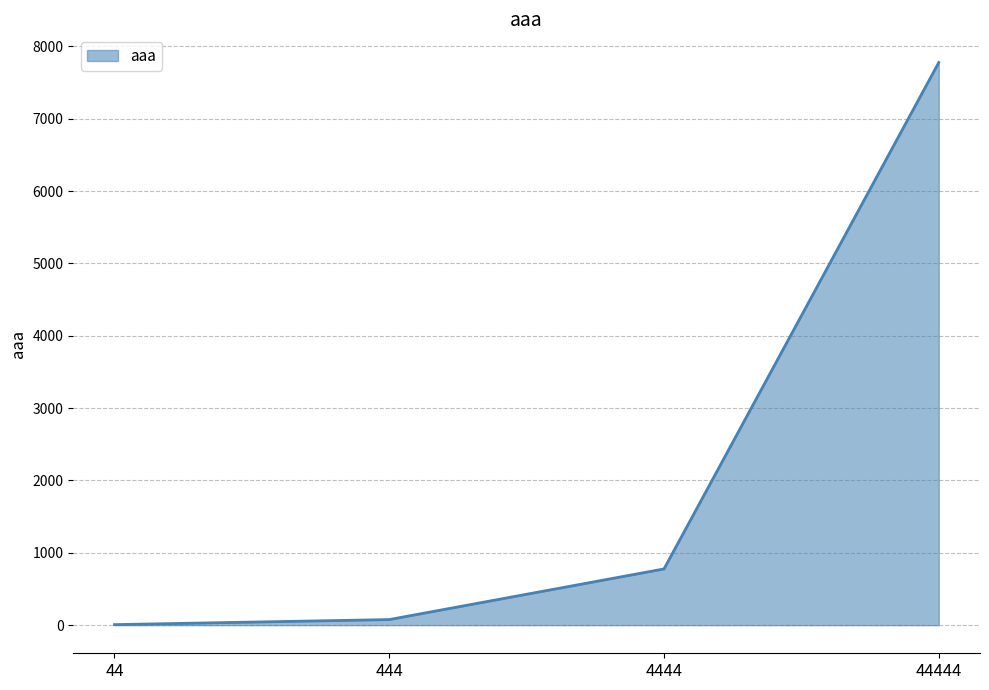

Where is the data nearest to the value 3892?

4444